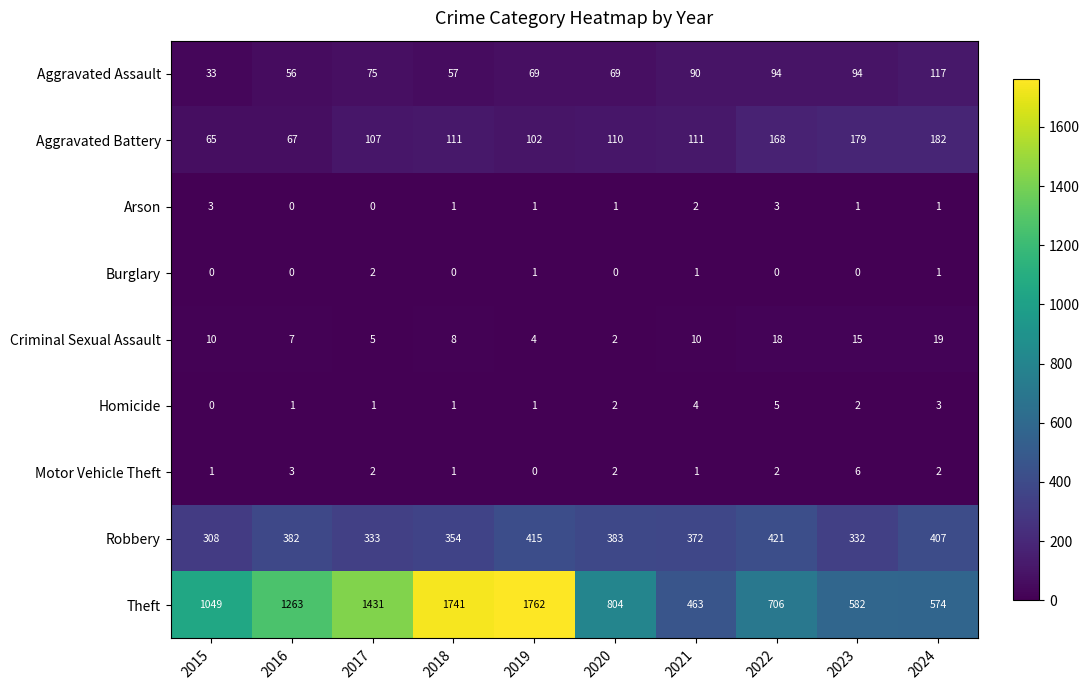

Between 2015 and 2022, which series saw the biggest shift?

Theft